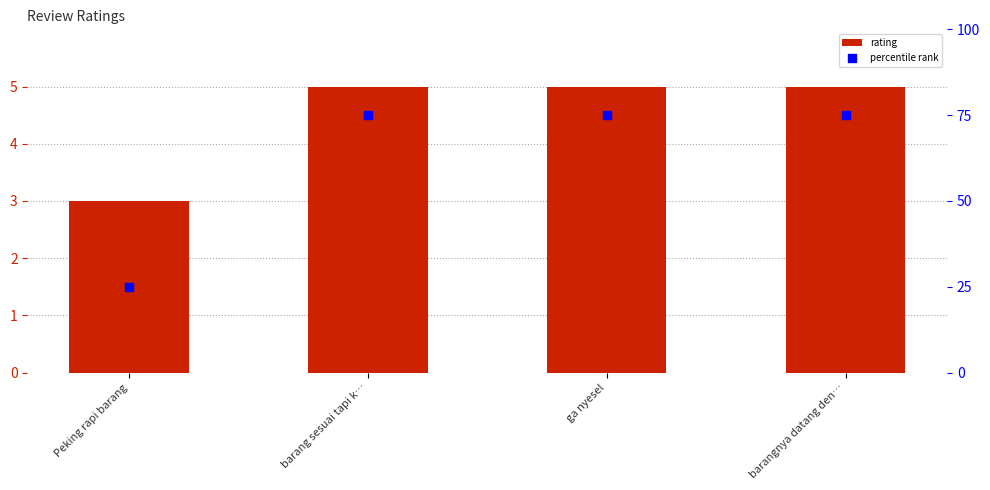

At how many categories does at least one series exceed 60?

3